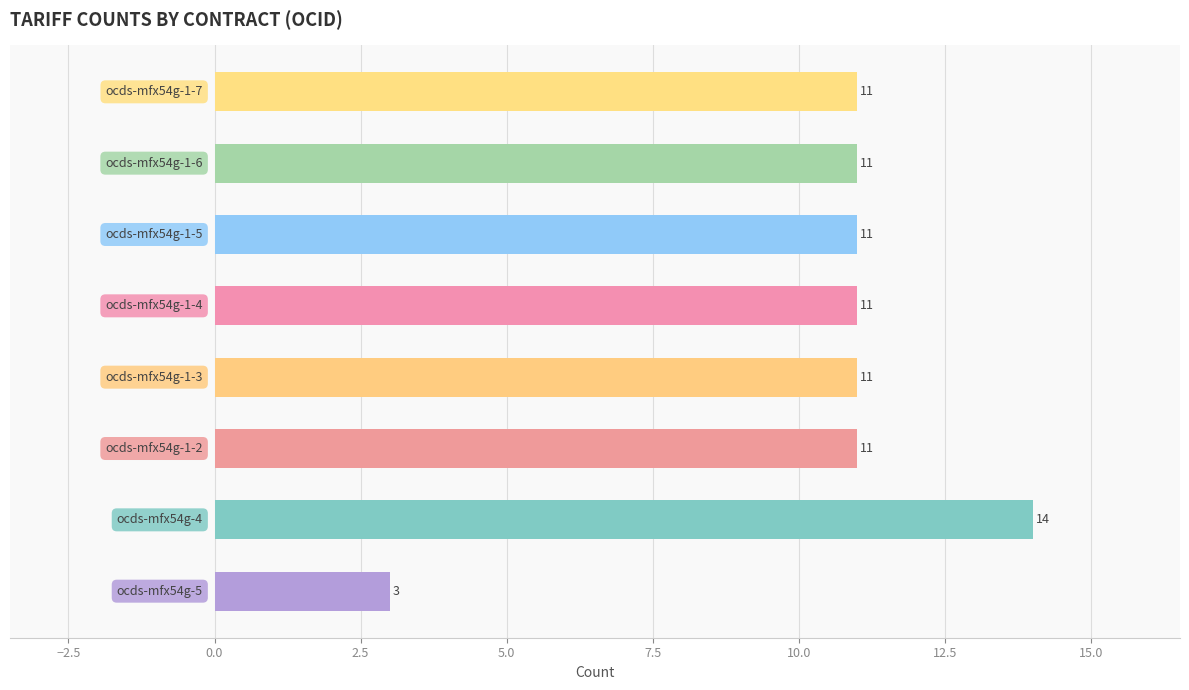

What is the difference between the maximum and minimum values?

11